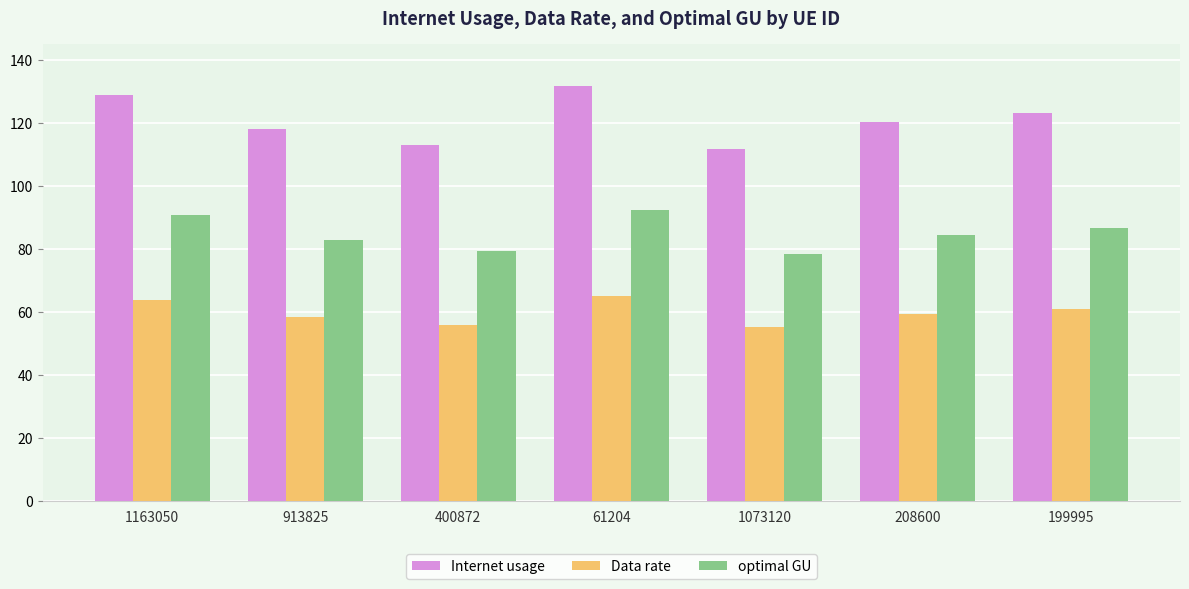

Is the value of optimal GU at 208600 greater than the value of Data rate at 913825?

Yes